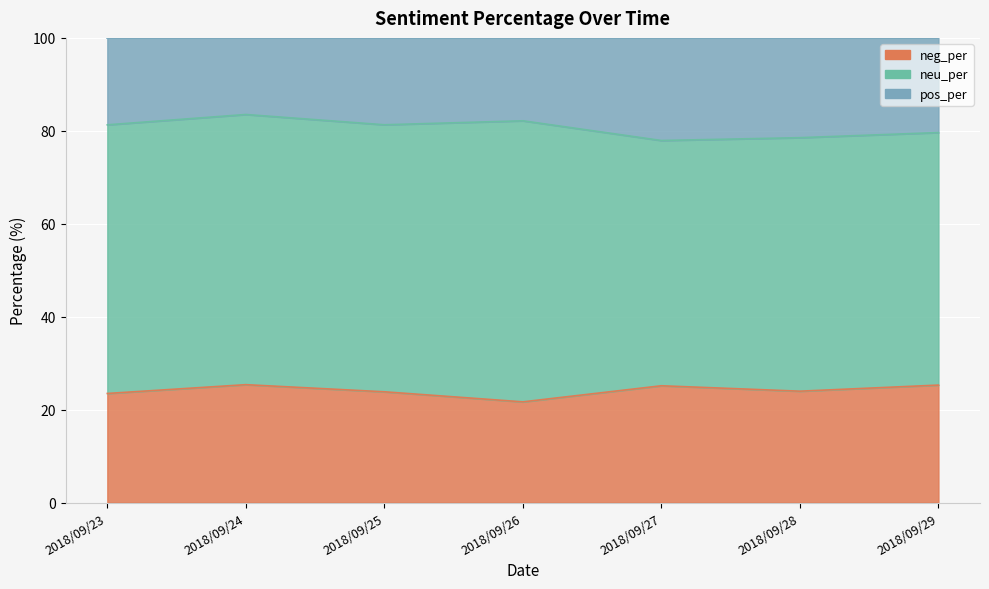

True or false: neutral and positive intersect in this chart.

False